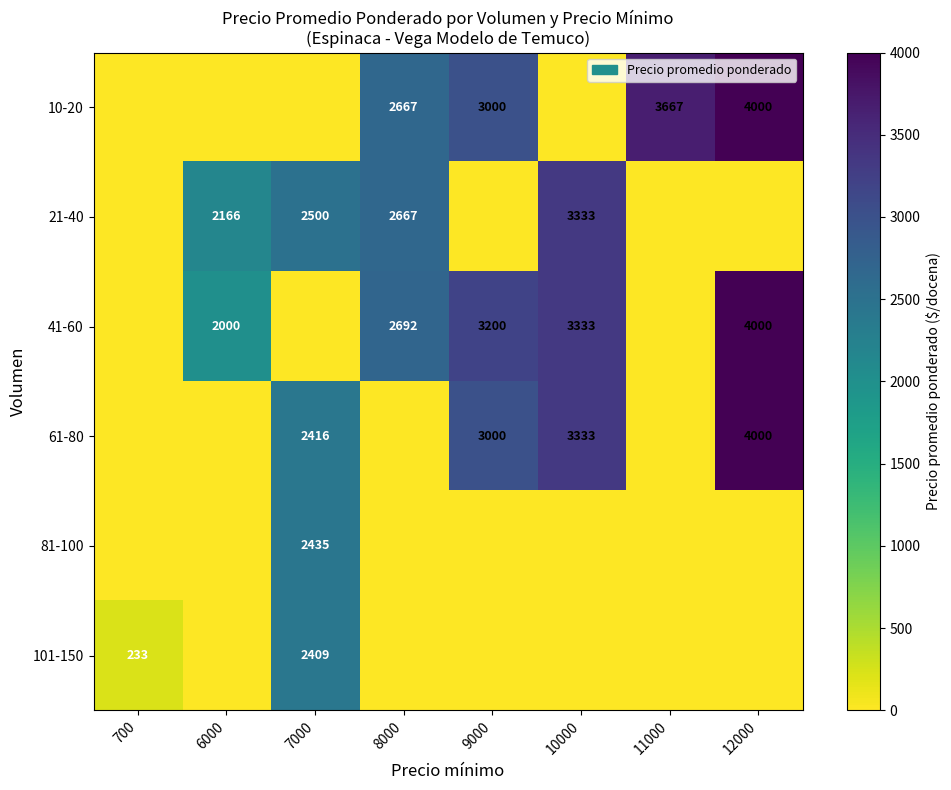

True or false: 10-20 has a value of 2667 at 8000.

True